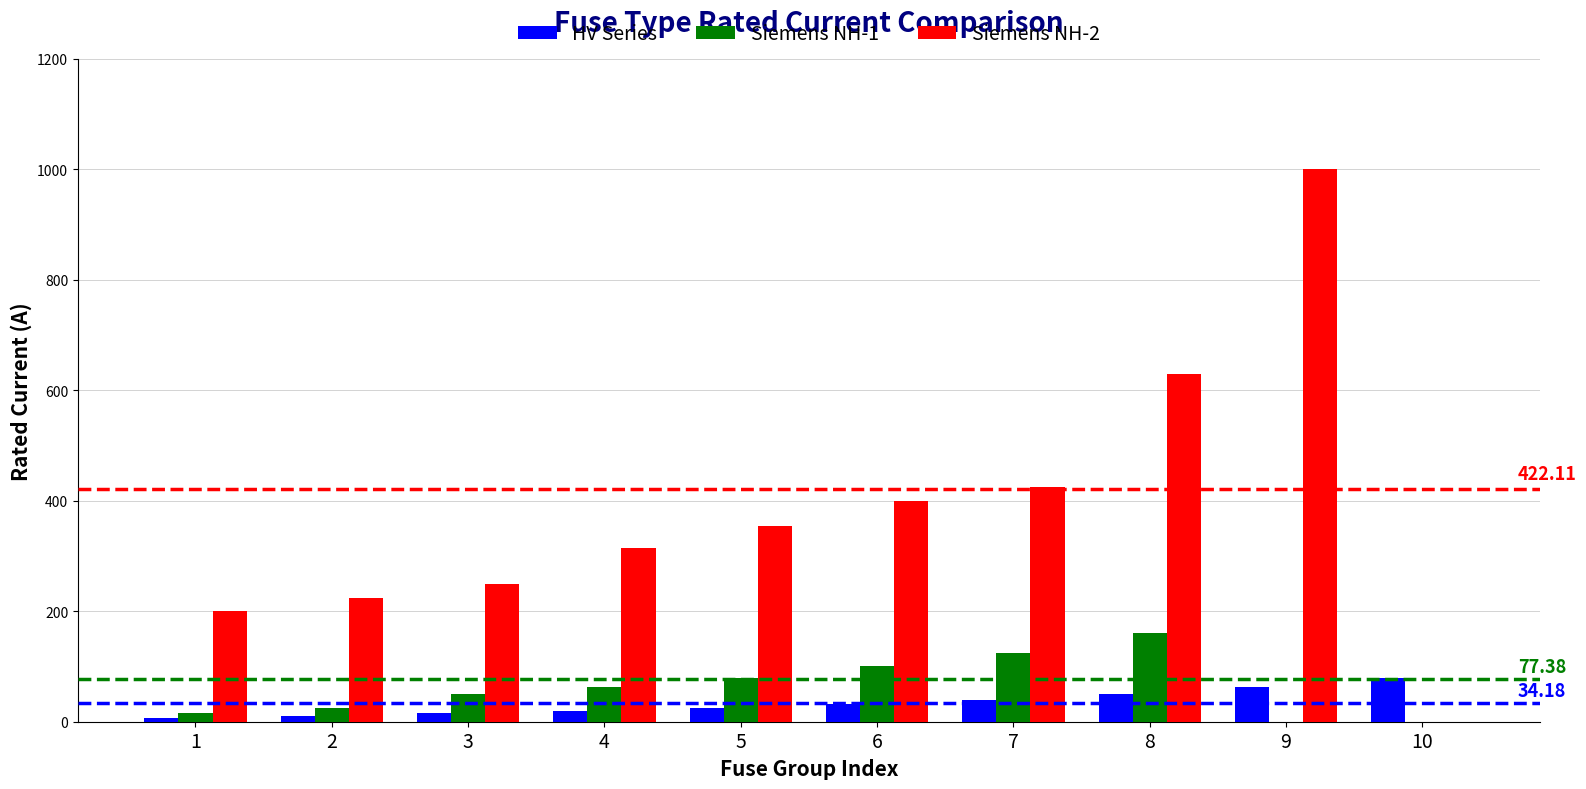

Is the value of Siemens NH-1 at 2 greater than the value of HV Series at 8?

No